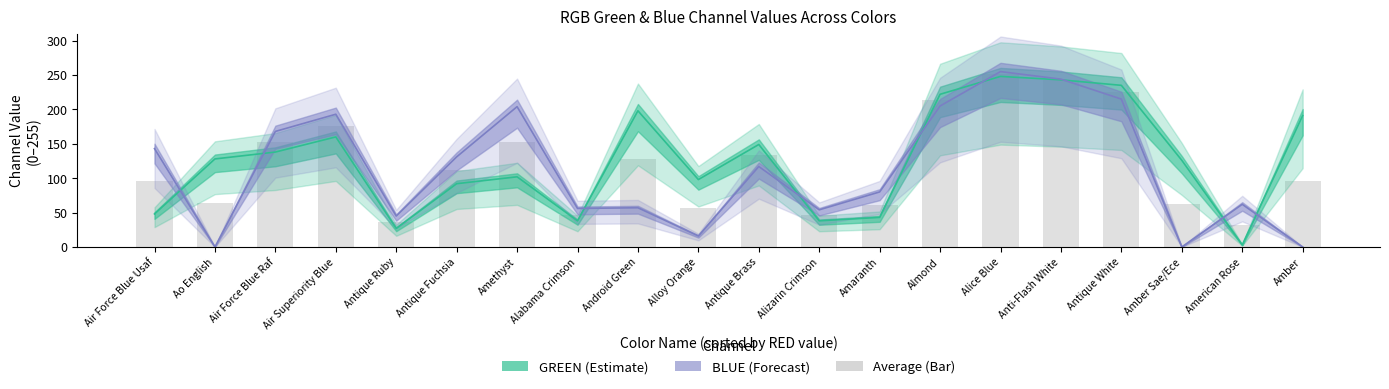

The x series shows 402 at 8. True or false?

False